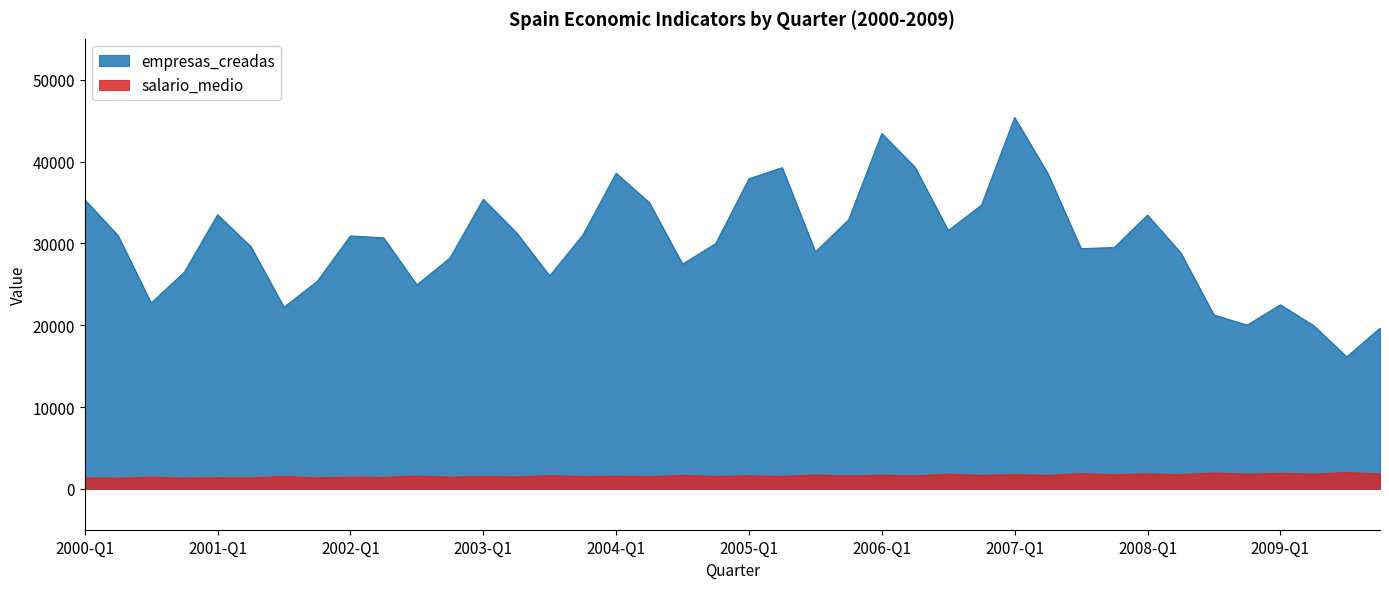

What is the difference between the salario_medio values at 2002-Q1 and 2006-Q1?

246